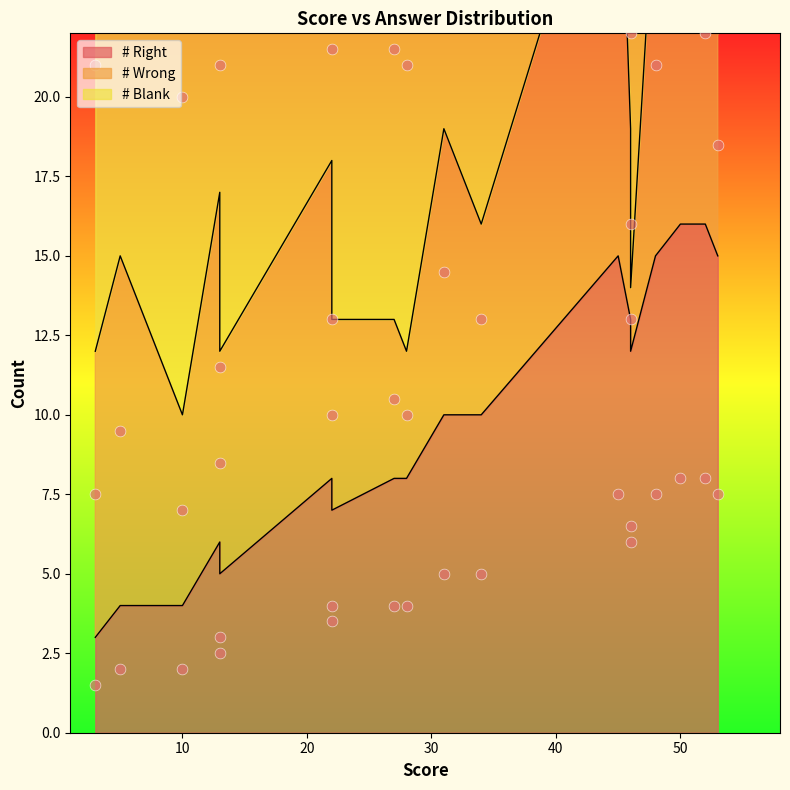

Is the value of # Right at 52 greater than the value of # Blank at 34?

Yes